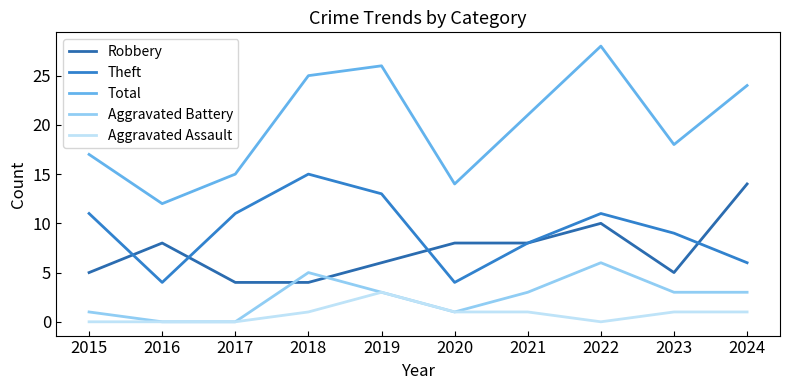

What are all the series names shown in the legend?

Robbery, Theft, Total, Aggravated Battery, Aggravated Assault